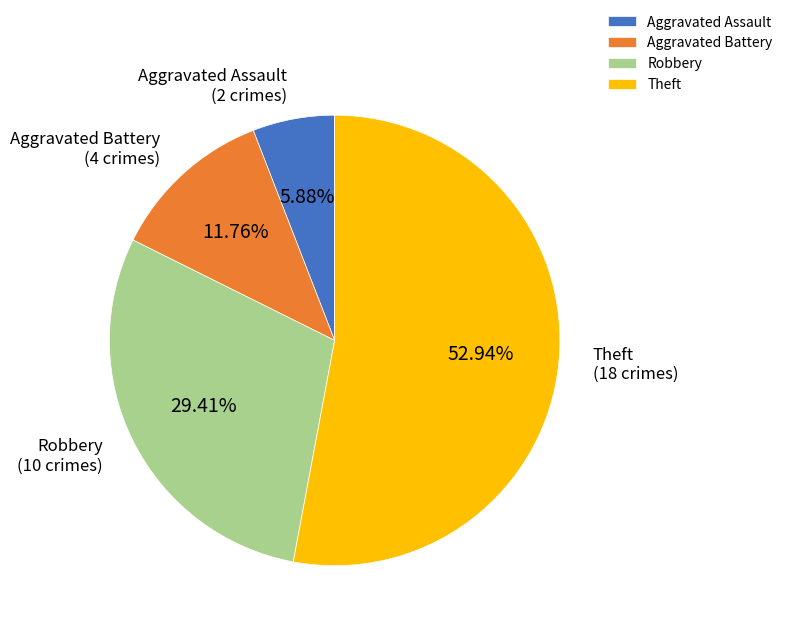

To the nearest percent, what portion does Aggravated Battery represent?

12%